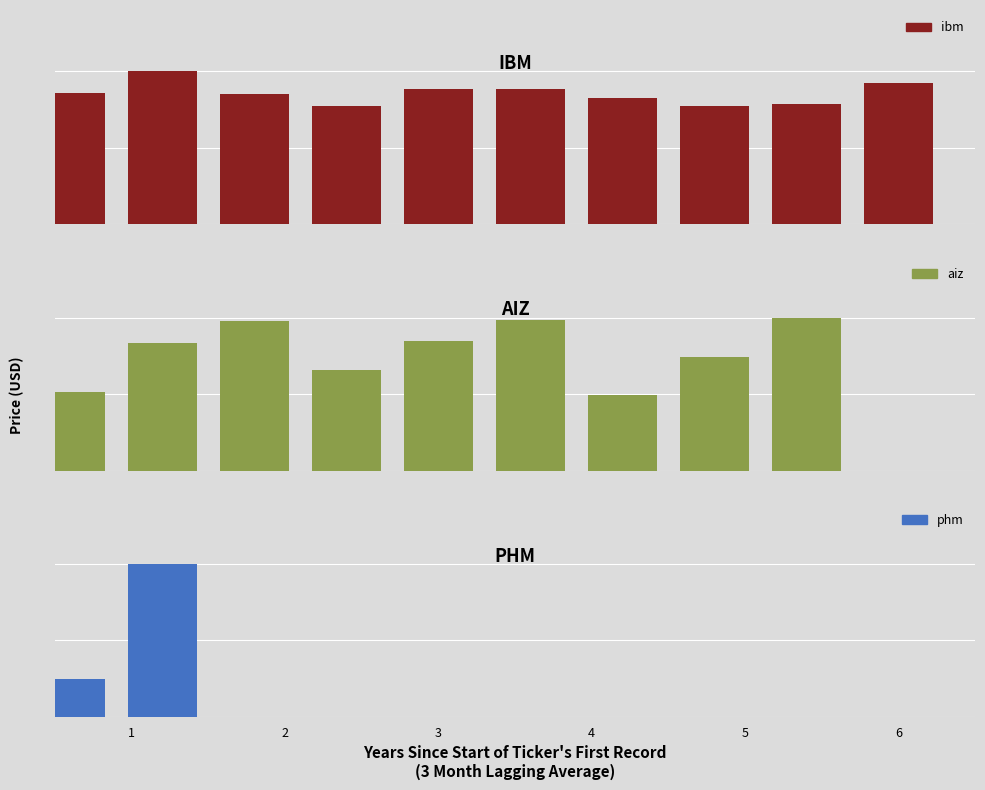

What is the highest value of the phm series?

55.4